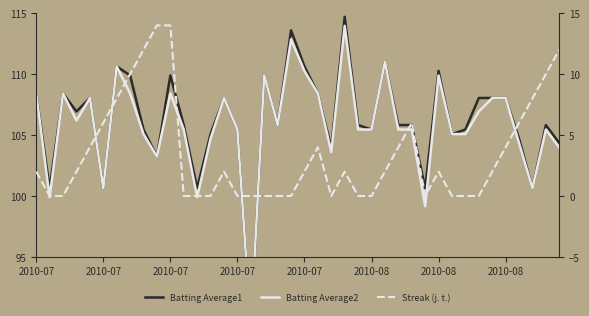

How many data points in Batting Average2 are less than 105?

11